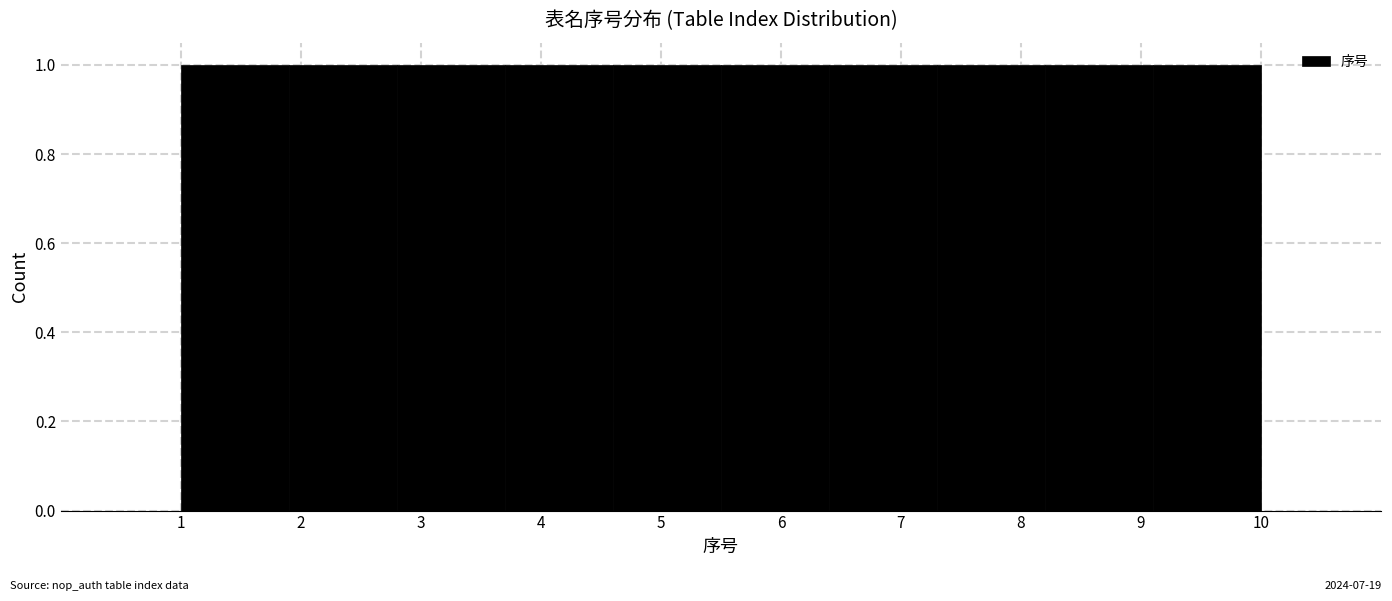

Reading left to right, transcribe this chart: for each bar, give the range it covers on the x-axis and its height. The values are not printed on the chart, so give them approximately, as read against the axis.

1.0 to 1.9: 1
1.9 to 2.8: 1
2.8 to 3.7: 1
3.7 to 4.6: 1
4.6 to 5.5: 1
5.5 to 6.4: 1
6.4 to 7.3: 1
7.3 to 8.2: 1
8.2 to 9.1: 1
9.1 to 10.0: 1